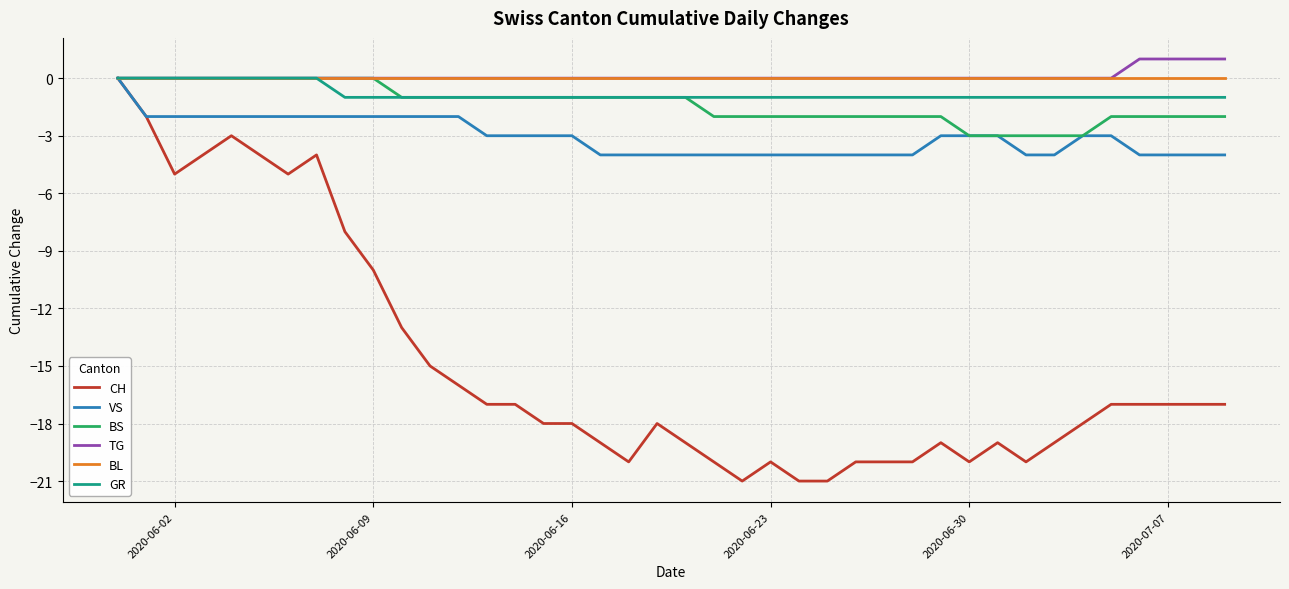

Which series has the largest range (max minus min)?

CH